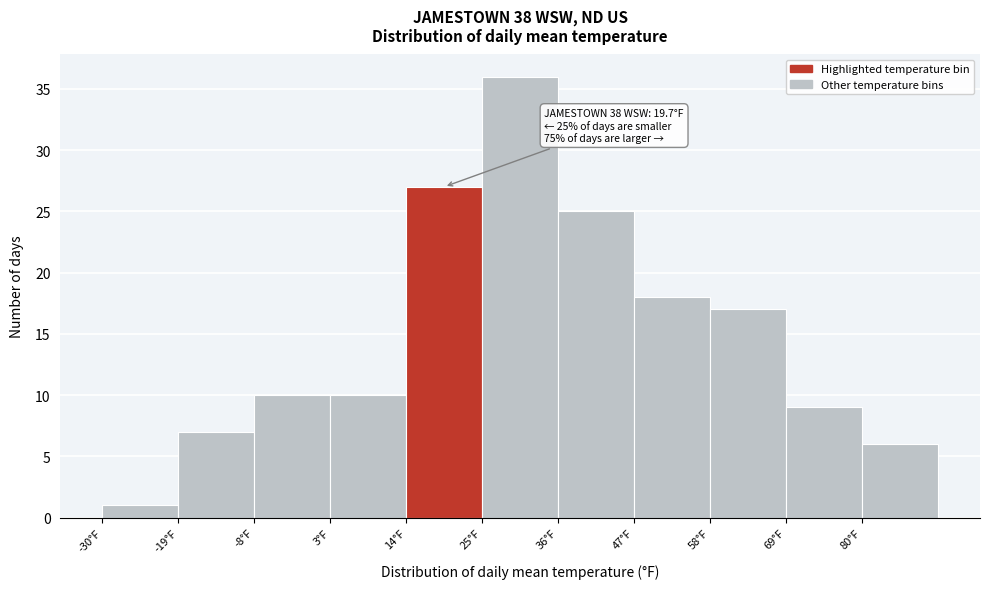

Which range on the x-axis has the tallest bar?

25 to 36